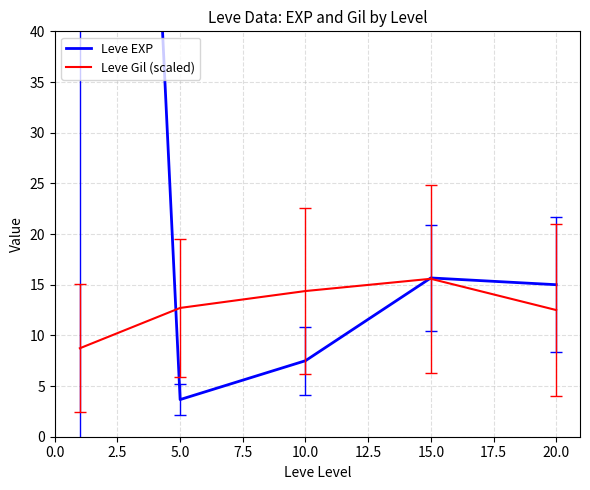

What is the maximum value for Leve Gil (scaled)?

15.6